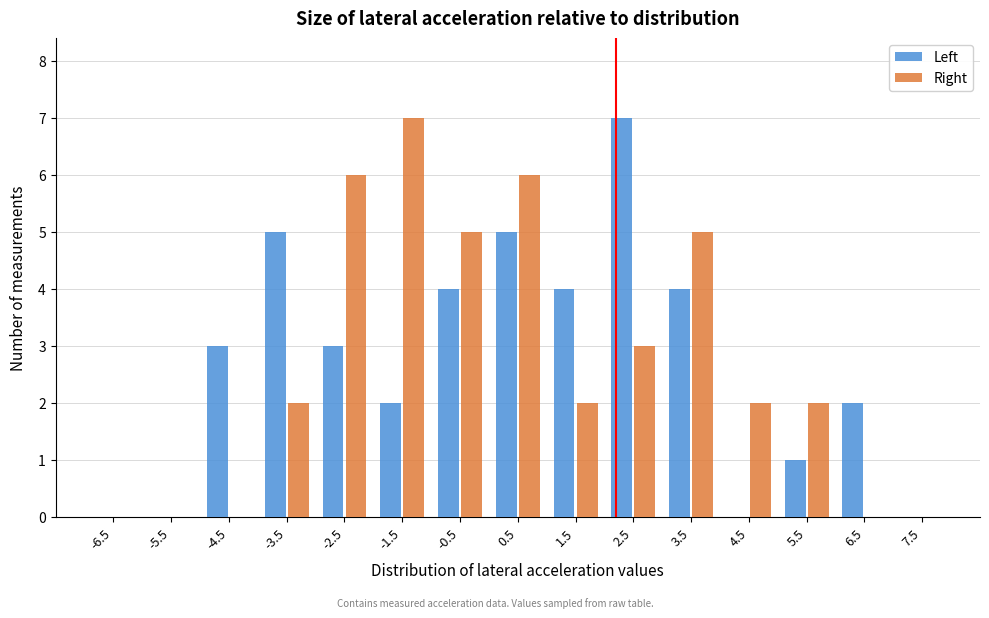

In the Left series, which range on the x-axis has the tallest bar?

2 to 3